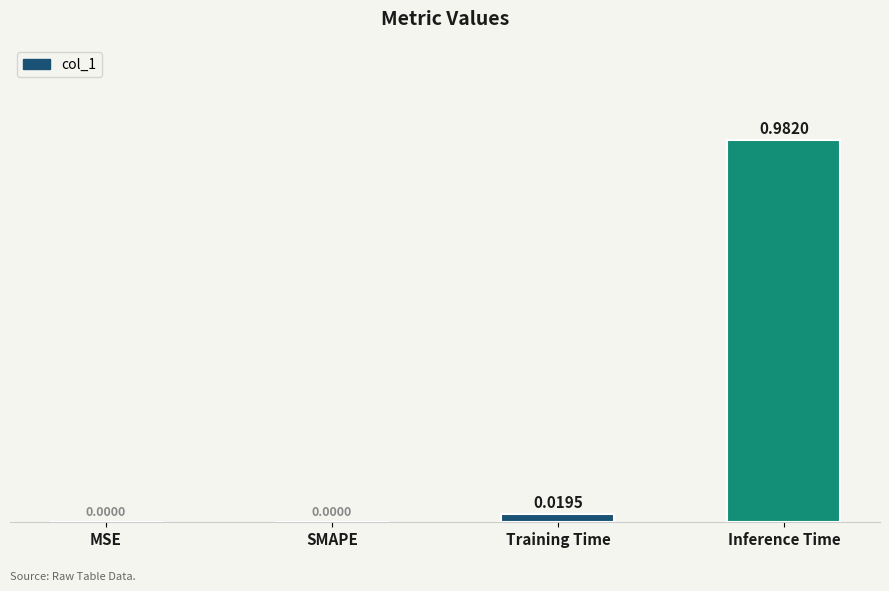

What is the average value?

0.3